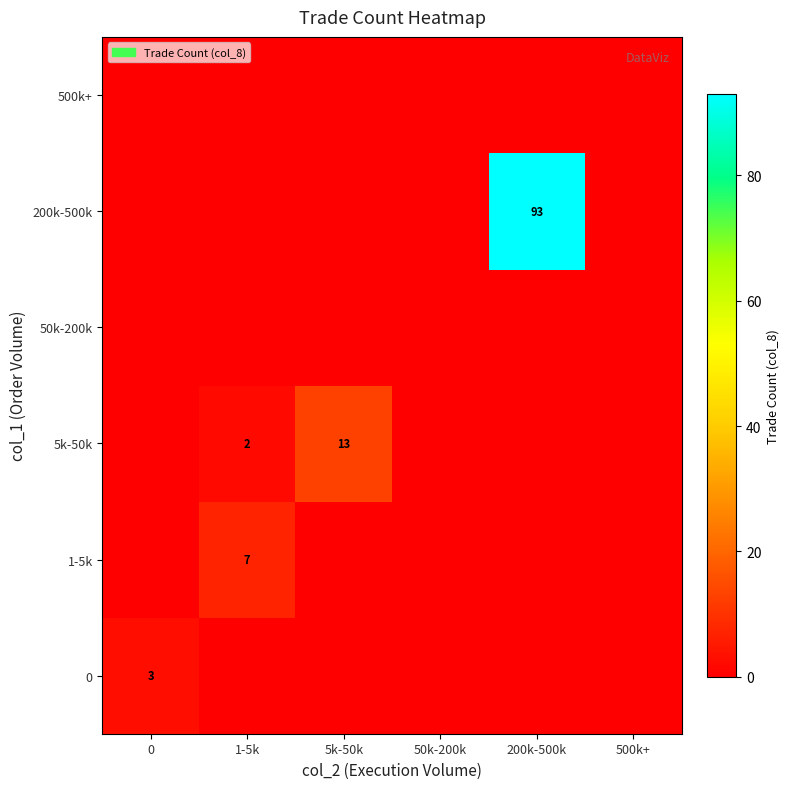

What is the difference between the maximum and minimum values in the 1-5k series?

7